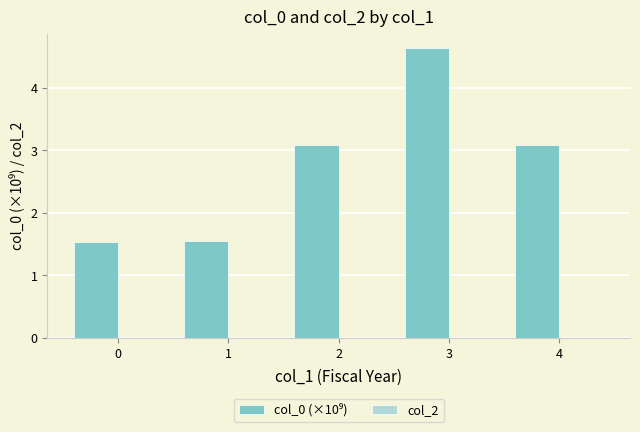

Is it true that the value at 1 is 1.5?

True